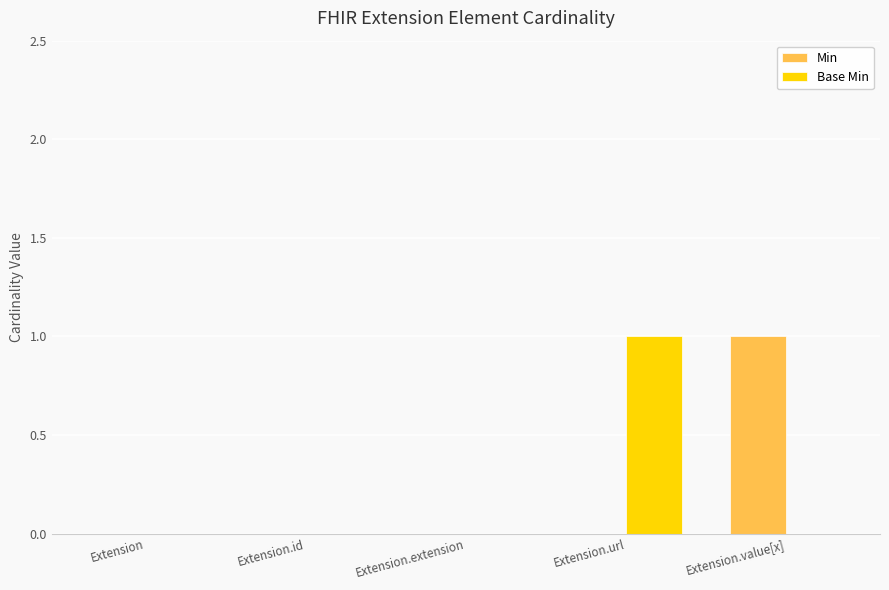

What is the maximum value shown in the chart?

1